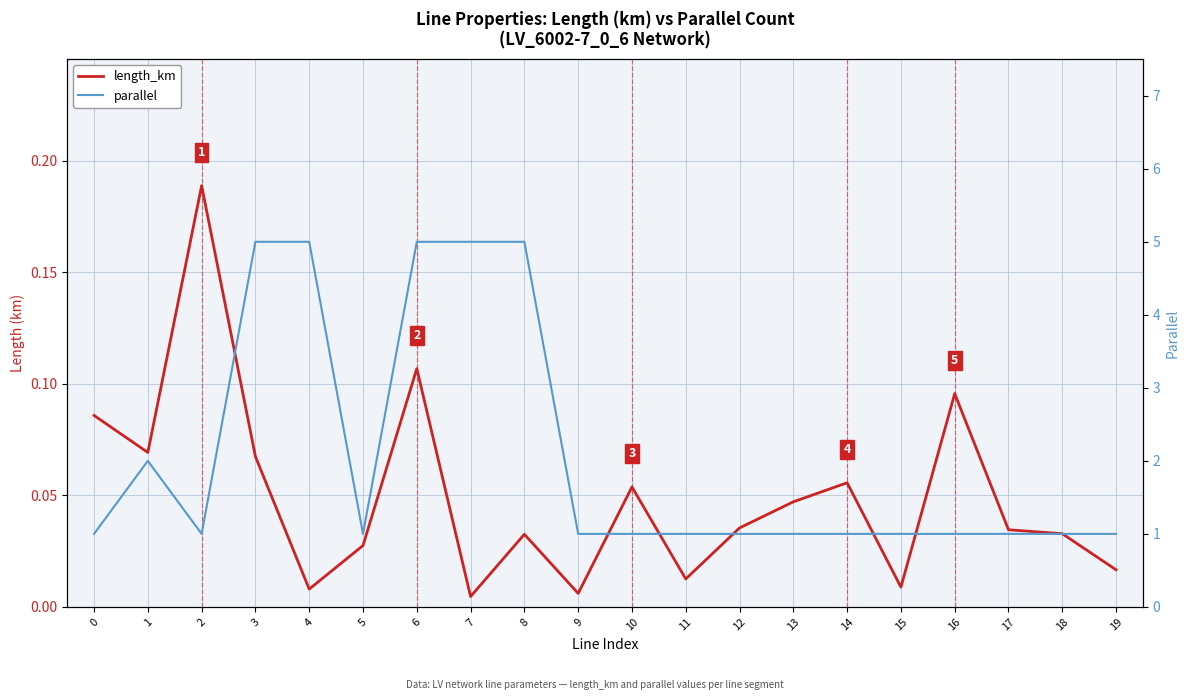

Between 12 and 15, which series saw the biggest shift?

length_km